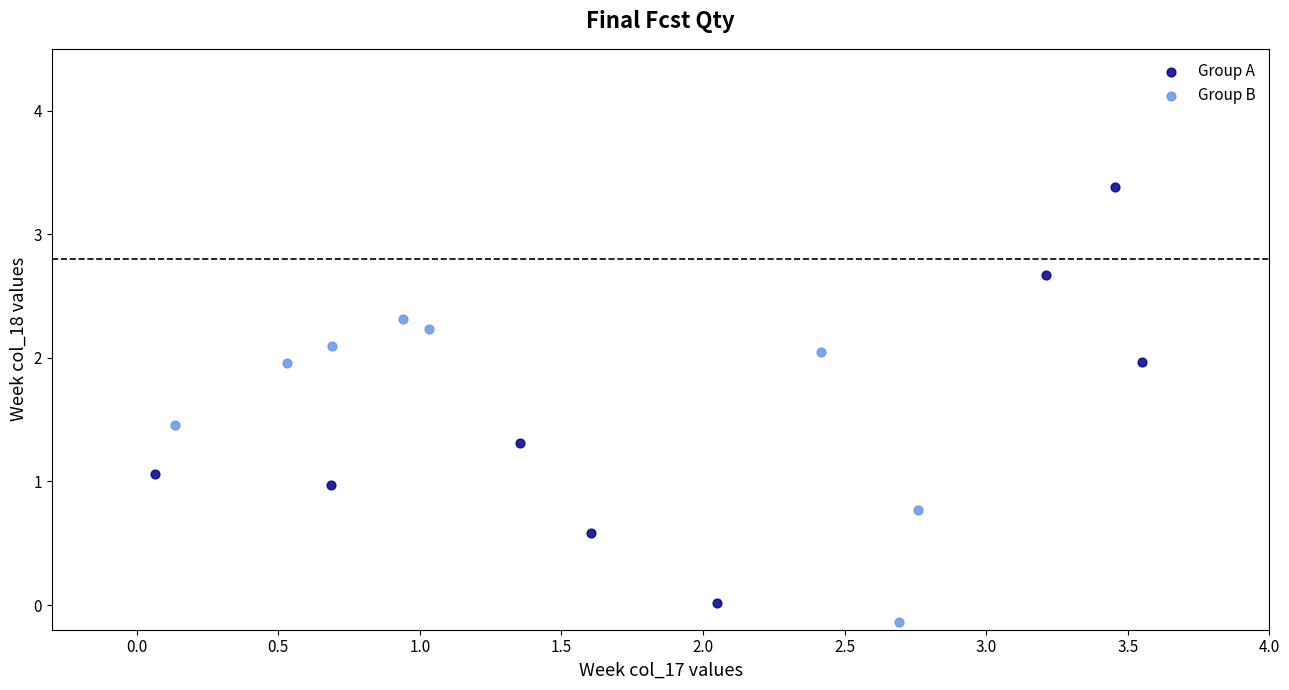

Which series has the largest Y range (max minus min)?

Group A